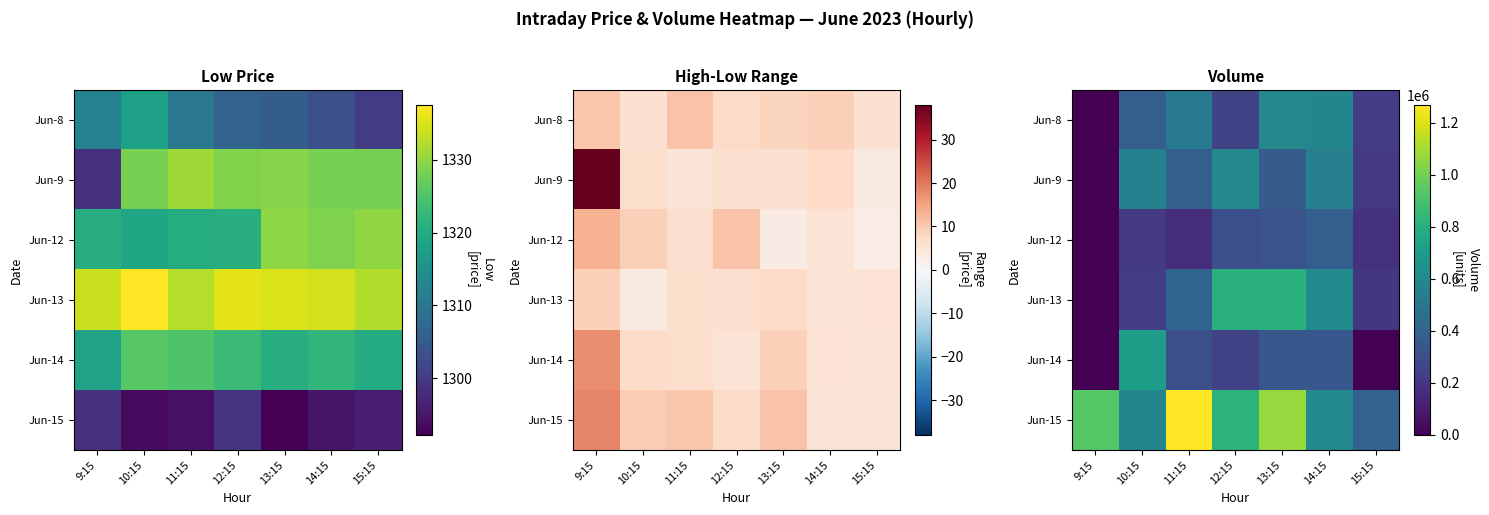

Which series has the largest range (max minus min)?

Jun-15